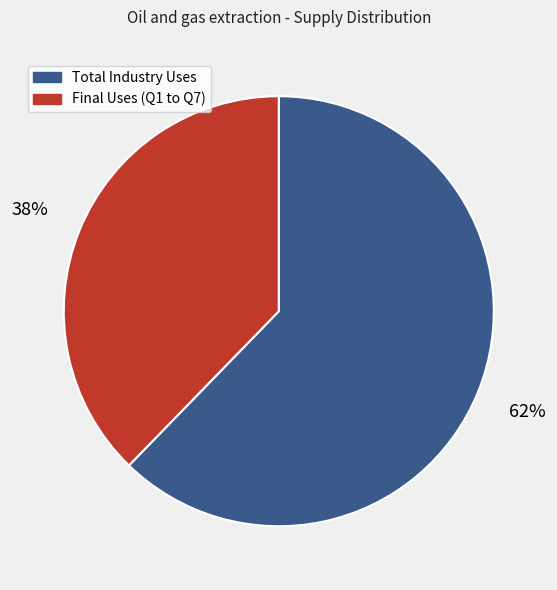

To the nearest percent, what is the combined percentage of Final Uses (Q1 to Q7) and Total Industry Uses?

100%